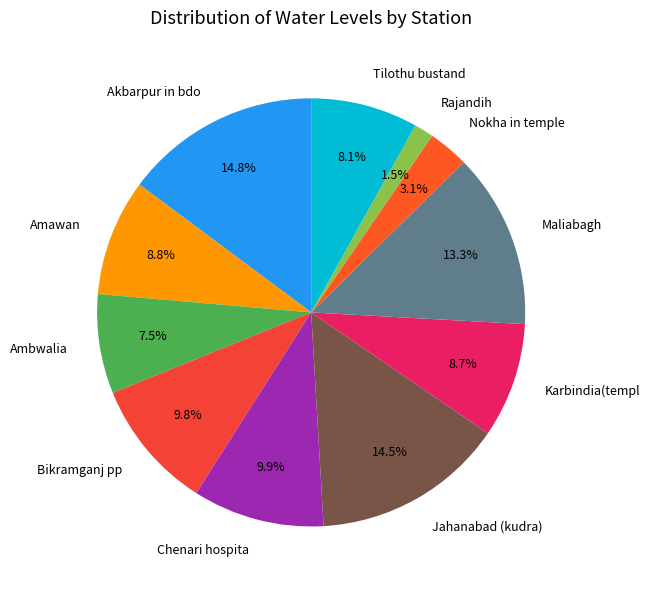

Does Ambwalia account for over 50% of the chart?

No